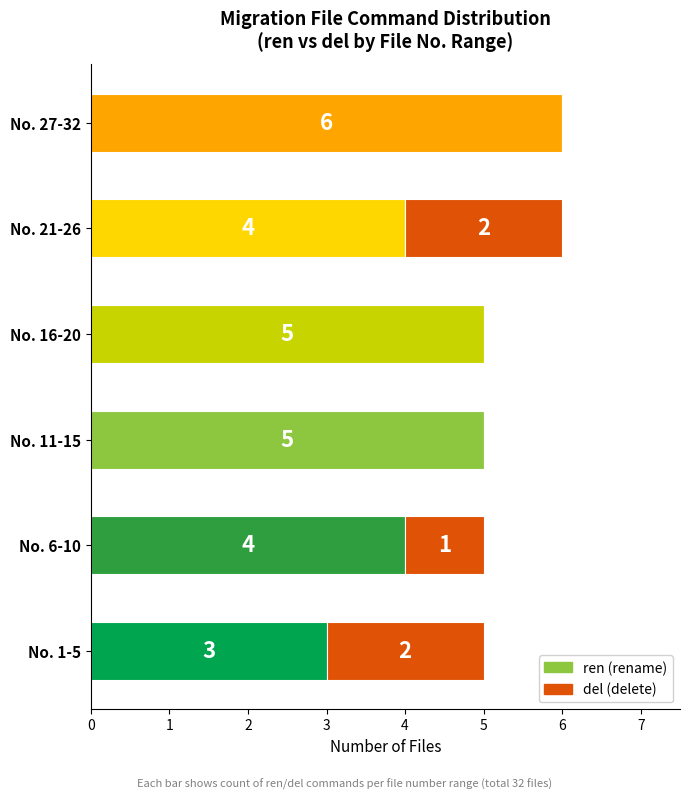

What is the total value across all series at No. 1-5?

5